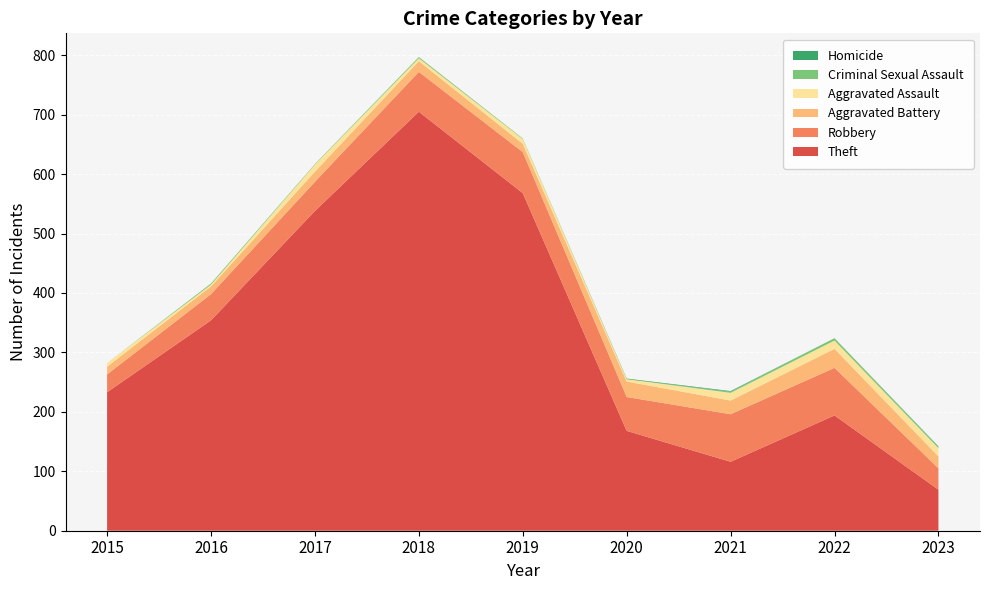

Reading left to right, list all the values displayed in this chart.

Theft: 2015=233	2016=354	2017=538	2018=705	2019=568	2020=168	2021=116	2022=194	2023=69
Robbery: 2015=30	2016=44	2017=49	2018=67	2019=69	2020=57	2021=80	2022=80	2023=36
Aggravated Battery: 2015=13	2016=13	2017=17	2018=18	2019=14	2020=26	2021=23	2022=32	2023=20
Aggravated Assault: 2015=6	2016=3	2017=12	2018=5	2019=8	2020=4	2021=13	2022=14	2023=14
Criminal Sexual Assault: 2015=0	2016=2	2017=1	2018=2	2019=1	2020=0	2021=2	2022=4	2023=2
Homicide: 2015=0	2016=0	2017=0	2018=0	2019=0	2020=1	2021=1	2022=0	2023=1